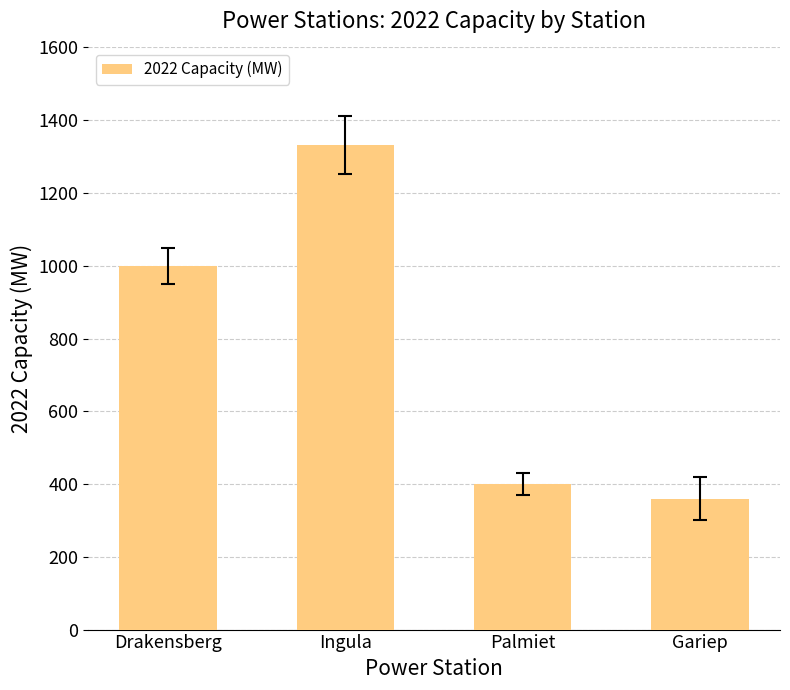

Reading left to right, extract all data points from this chart.

1000	1332	400	360